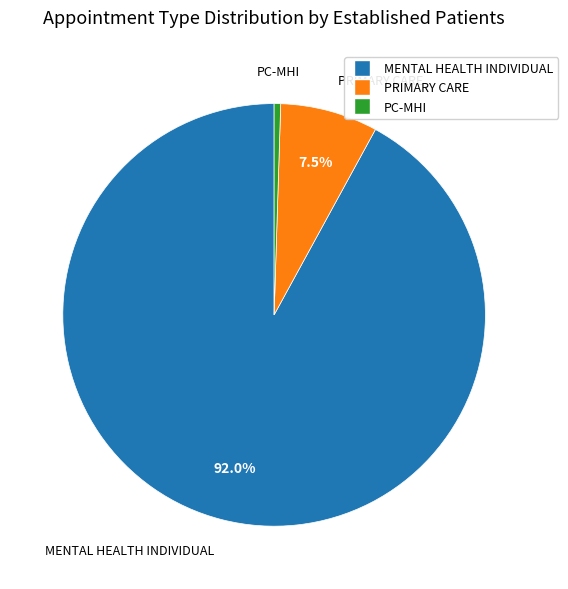

Approximately how many times larger is the value at MENTAL HEALTH INDIVIDUAL compared to PRIMARY CARE?

12.3